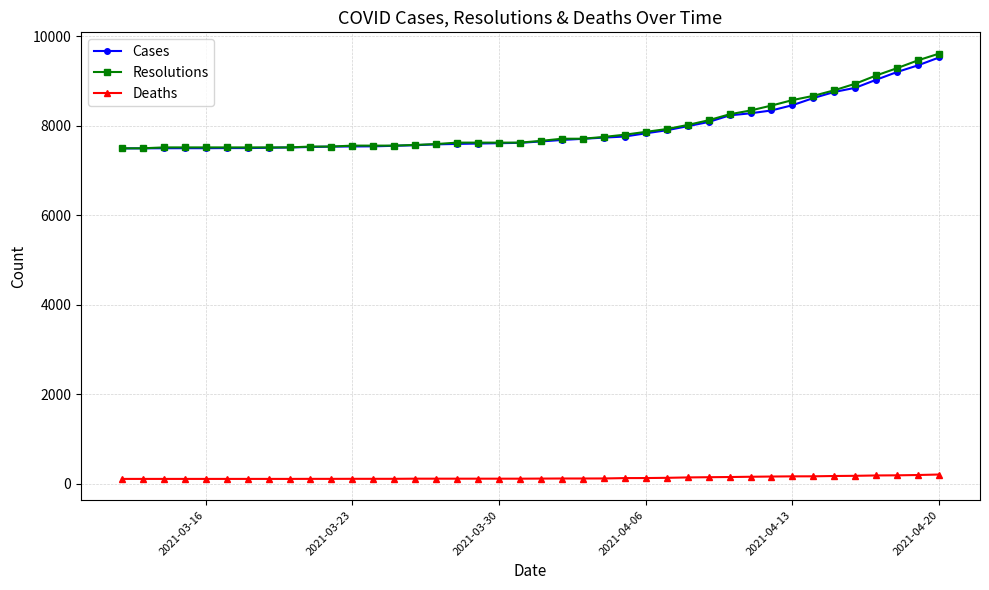

True or false: Resolutions and Deaths intersect in this chart.

False